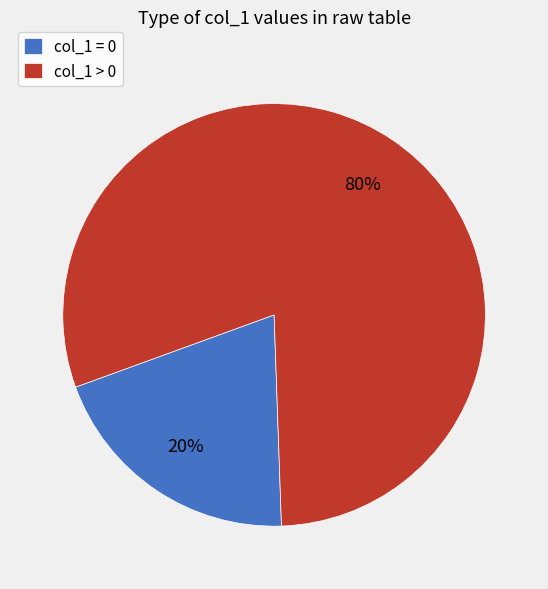

To the nearest percent, what portion does col_1 = 0 represent?

20%